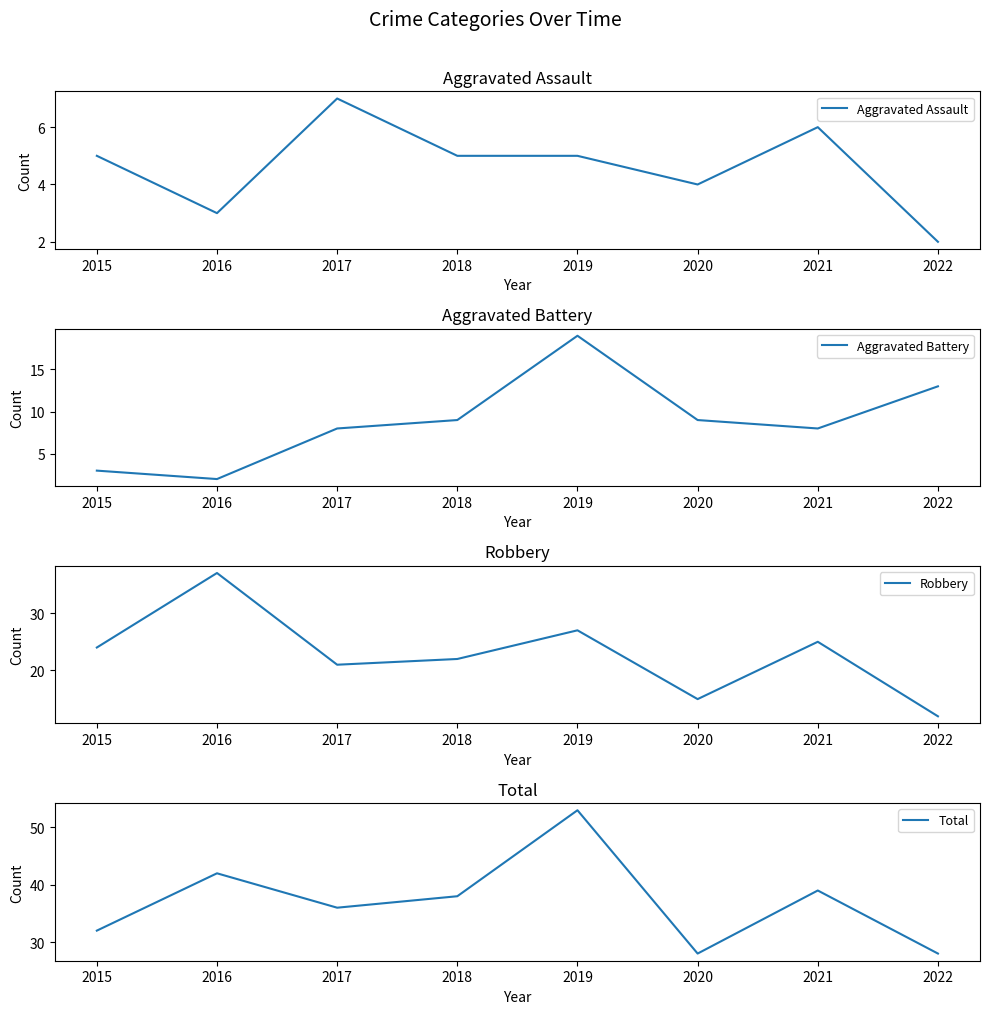

The value of Robbery at 2022 is 12. True or false?

True